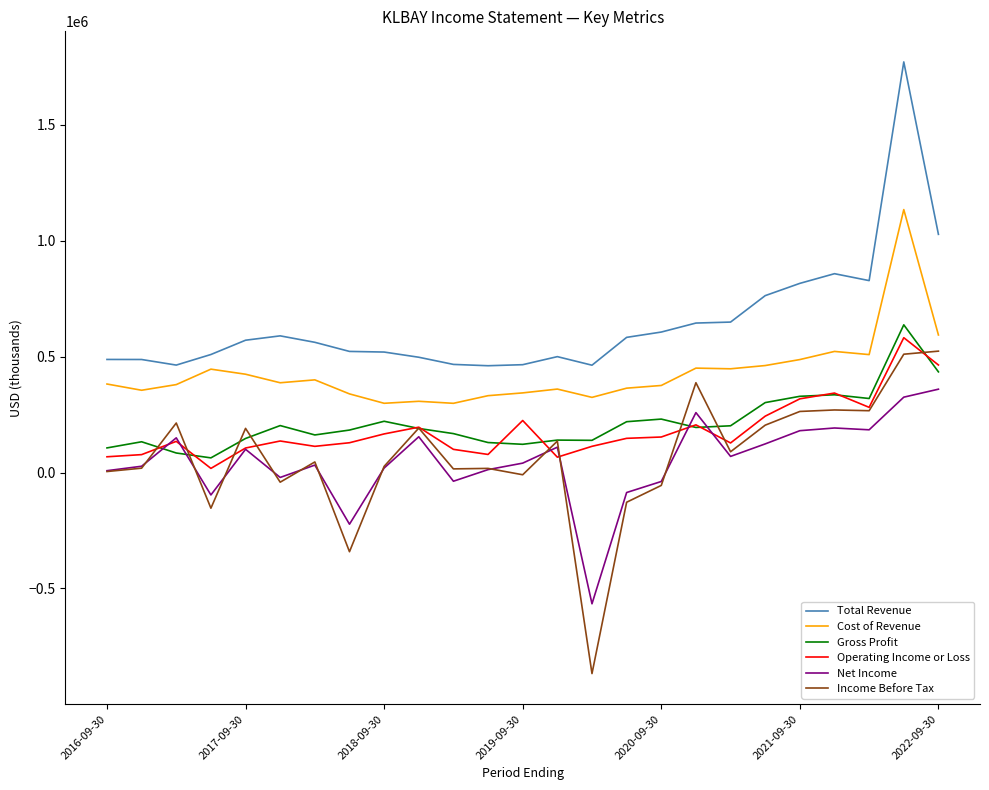

What is the minimum value shown in the chart?

-866900